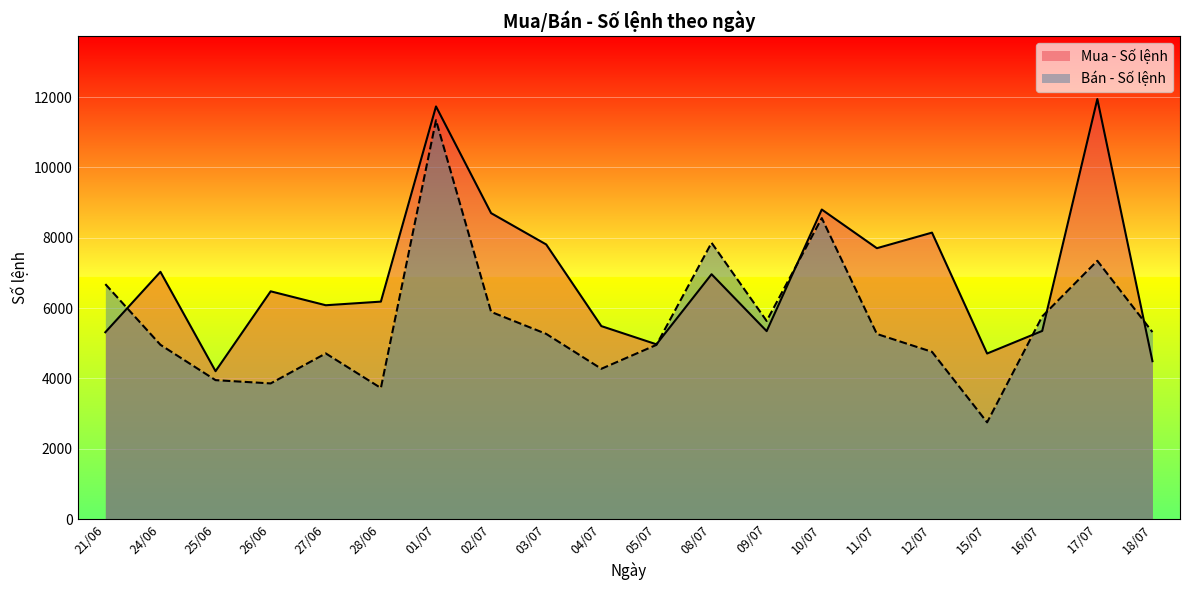

What is the total value across all series at 21/06?

11993